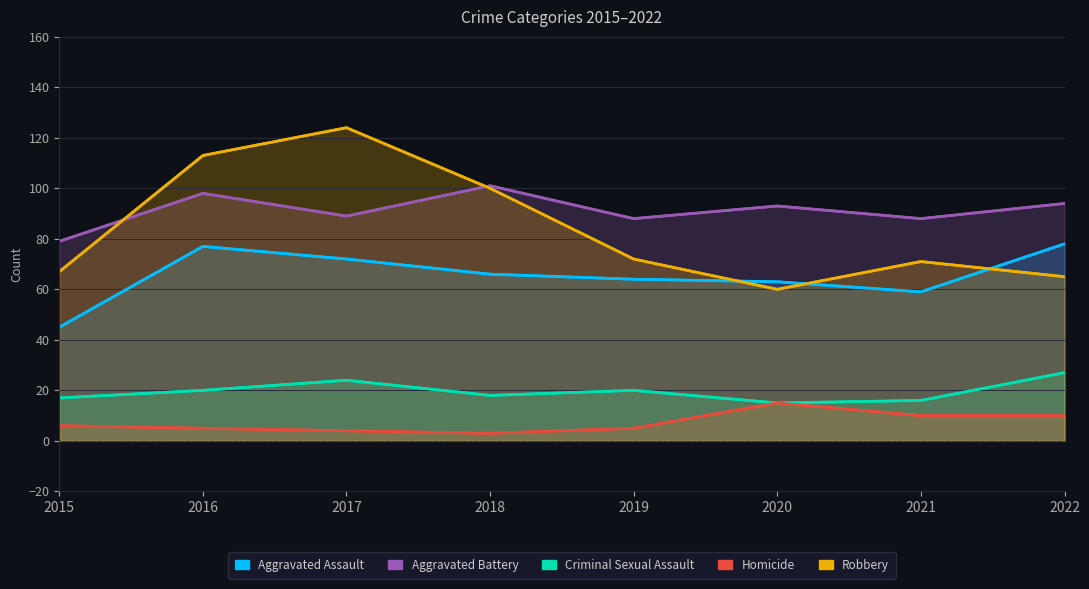

What is the sum of all Robbery values?

672